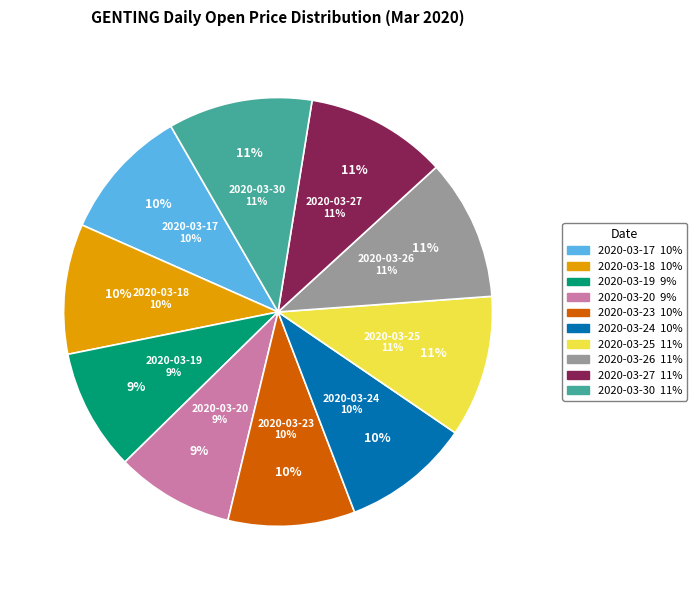

What percentage is the 2020-03-27 slice, to the nearest percent?

11%